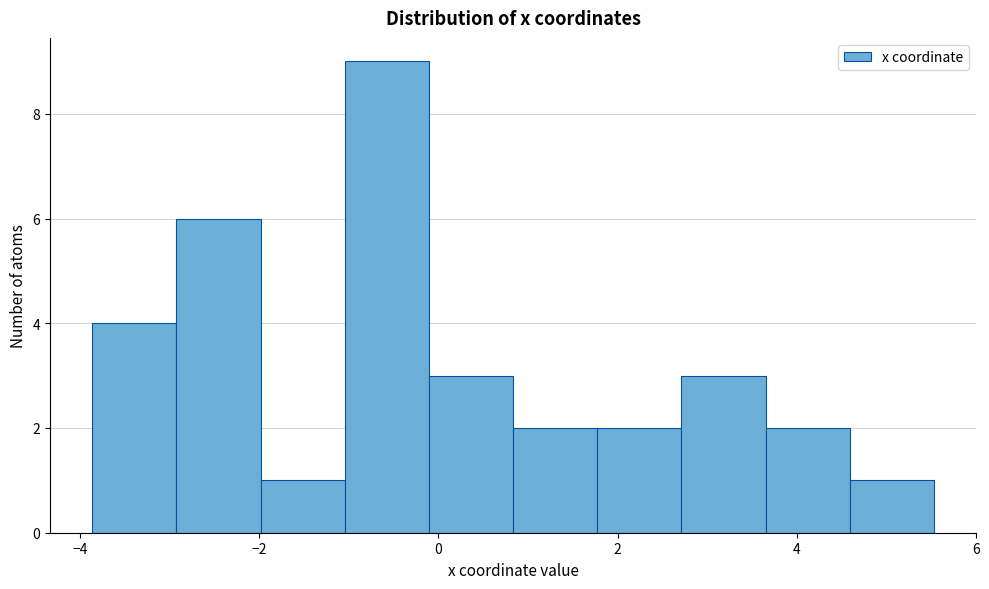

Reading left to right, transcribe this chart: for each bar, give the range it covers on the x-axis and its height. Neither the bar edges nor the heights are printed on the chart, so give them approximately, as read against the axes.

-3.8 to -3.0: 4
-3.0 to -2.0: 6
-2.0 to -1.0: 1
-1.0 to -0.2: 9
-0.2 to 0.8: 3
0.8 to 1.8: 2
1.8 to 2.8: 2
2.8 to 3.6: 3
3.6 to 4.6: 2
4.6 to 5.6: 1